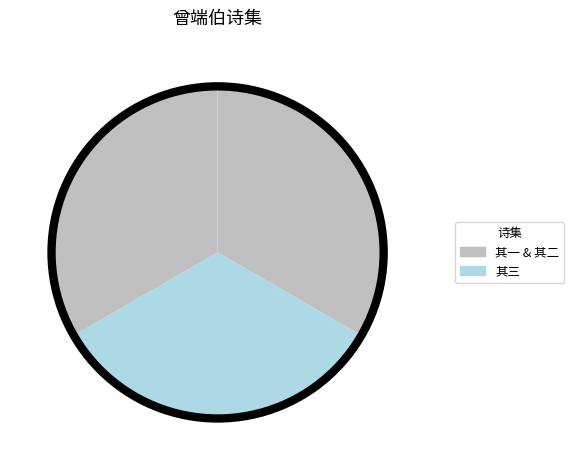

Count the number of slices in the pie.

3